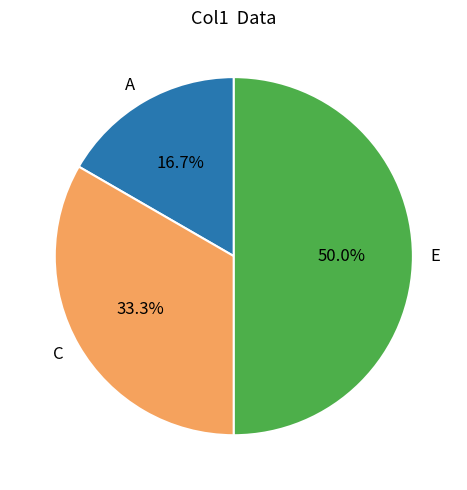

Approximately how many times larger is the value at E compared to A?

3.0